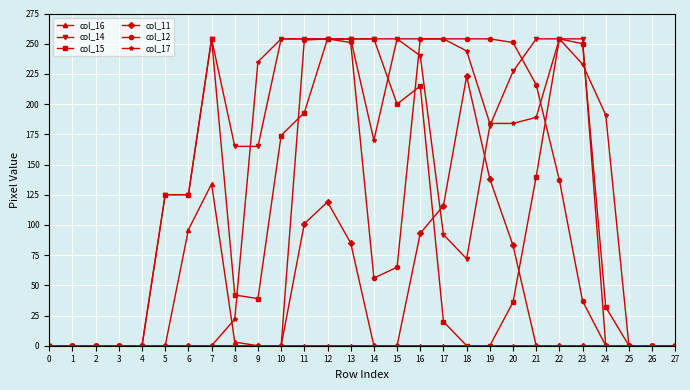

What is the value of the col_11 point at the 12th from the left?

101